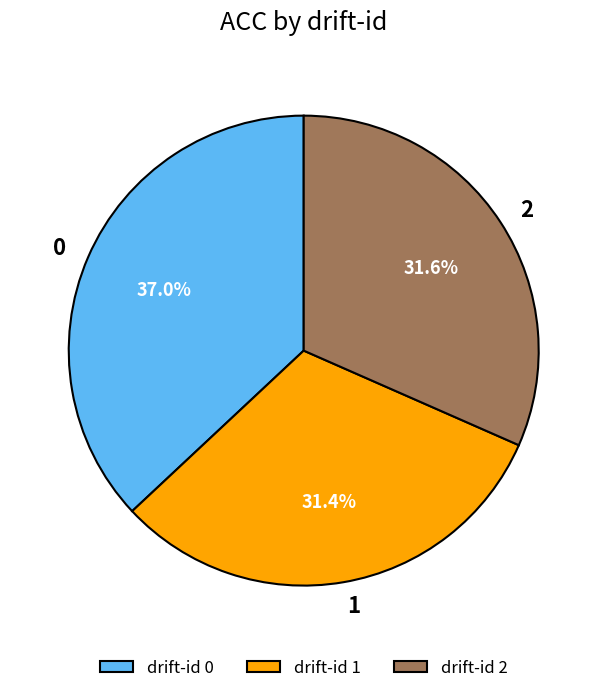

To the nearest percent, what percentage of the pie is 2?

32%